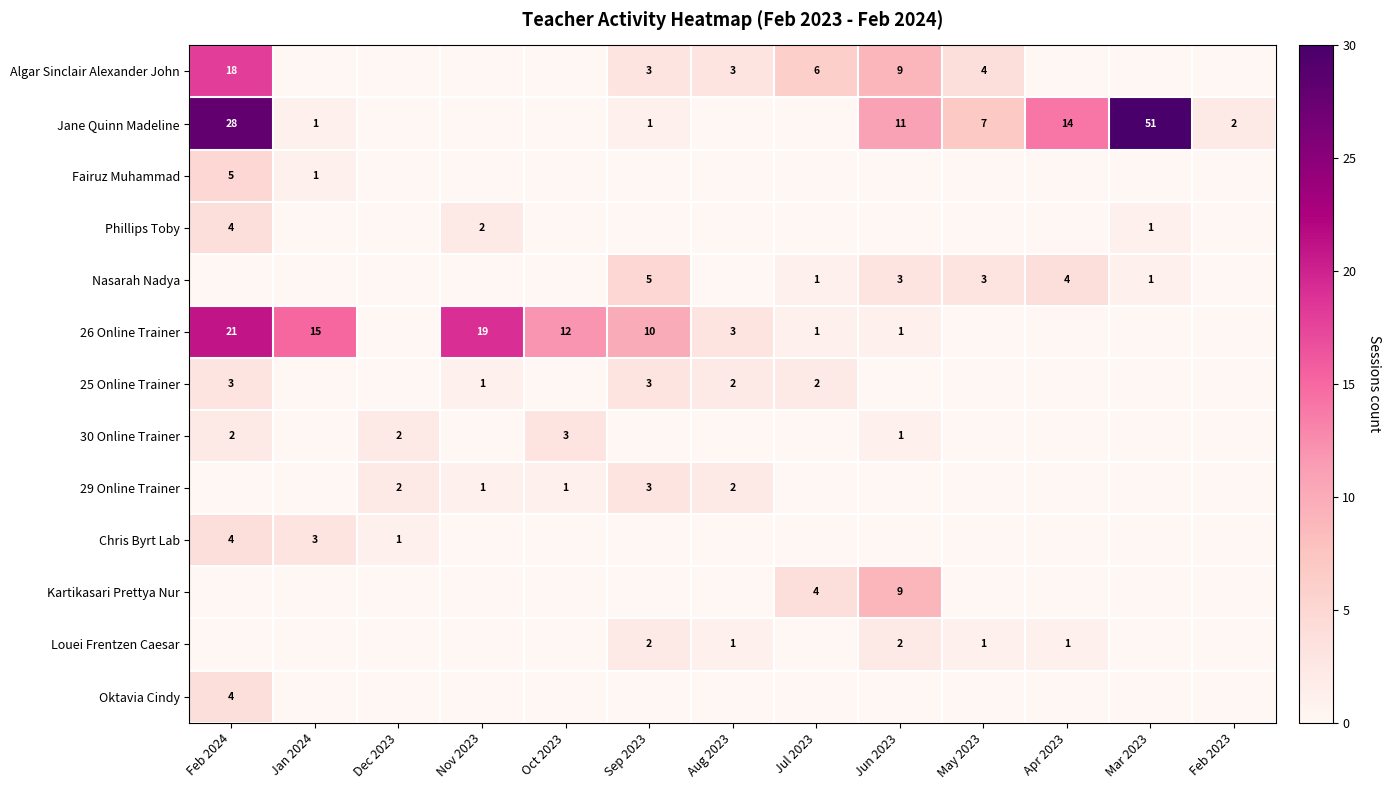

The 29 Online Trainer series shows 2 at Dec 2023. True or false?

True